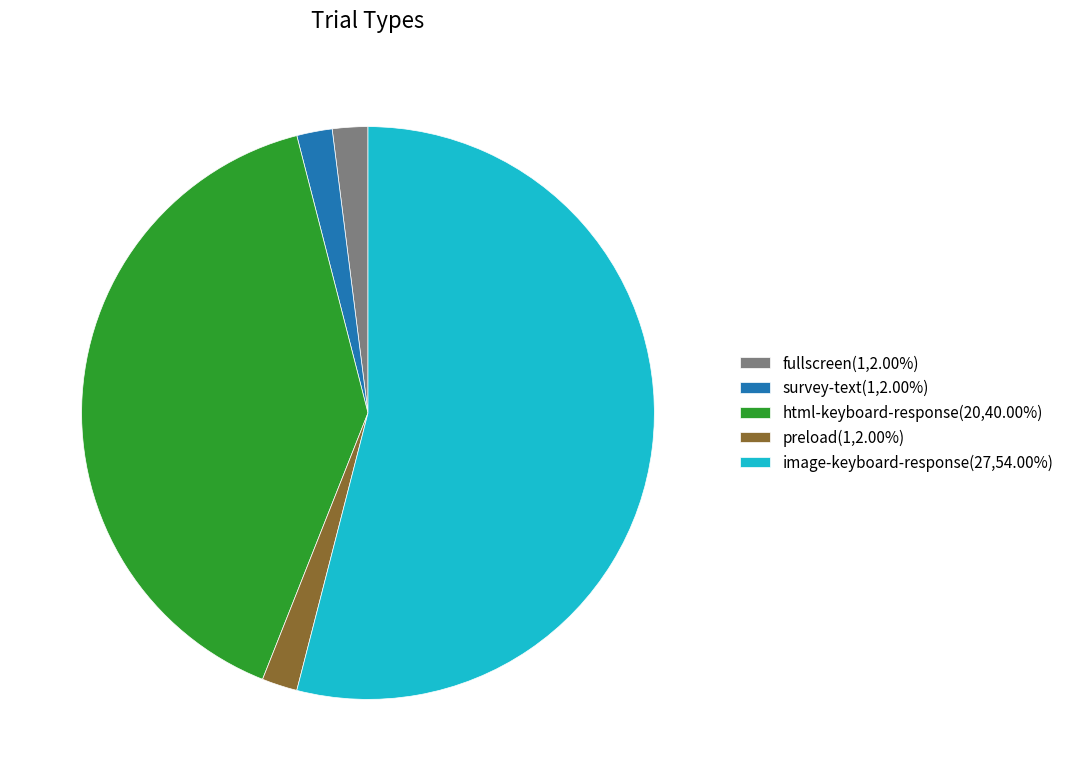

Do survey-text(1,2.00%) and html-keyboard-response(20,40.00%) together represent more than half of the pie?

No